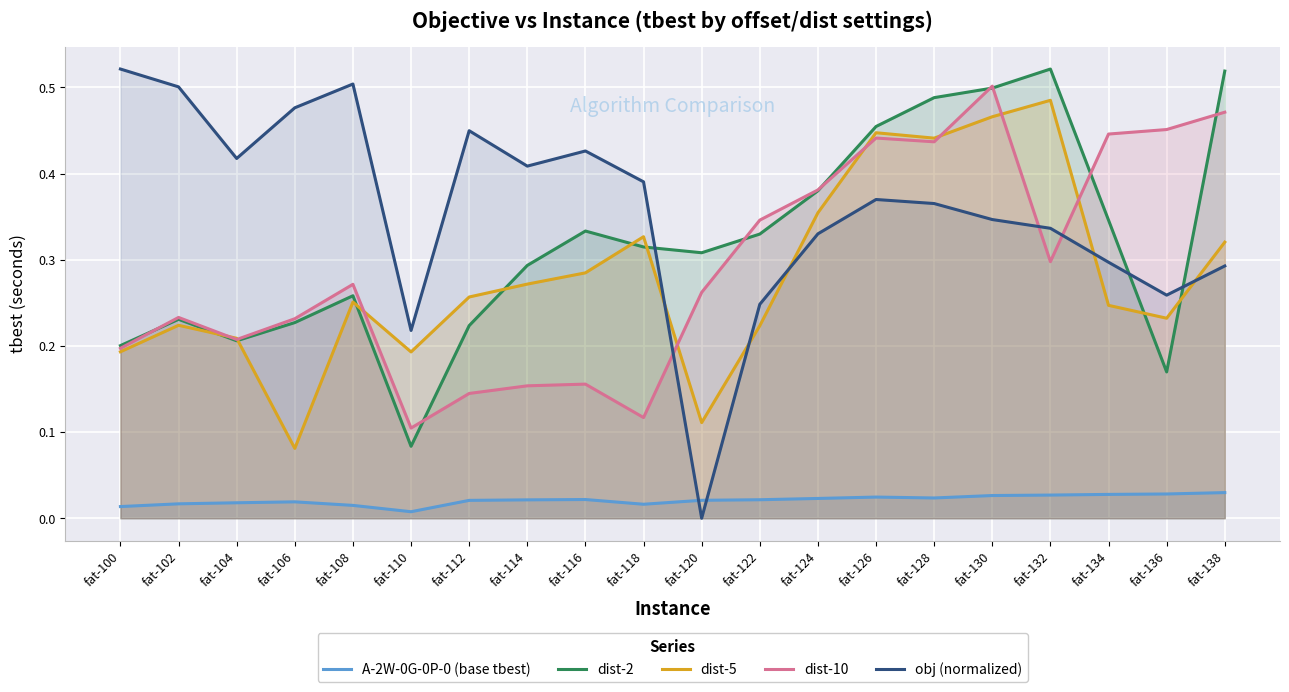

Between which two adjacent categories do dist-2 and dist-5 first intersect?

fat-102 and fat-104